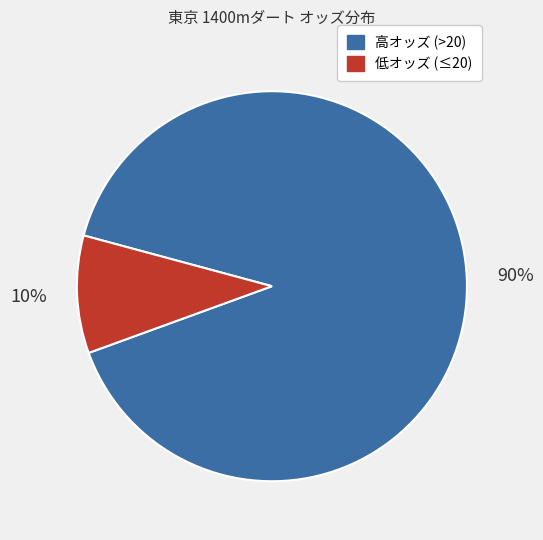

Is there any slice that represents more than half of the pie?

Yes